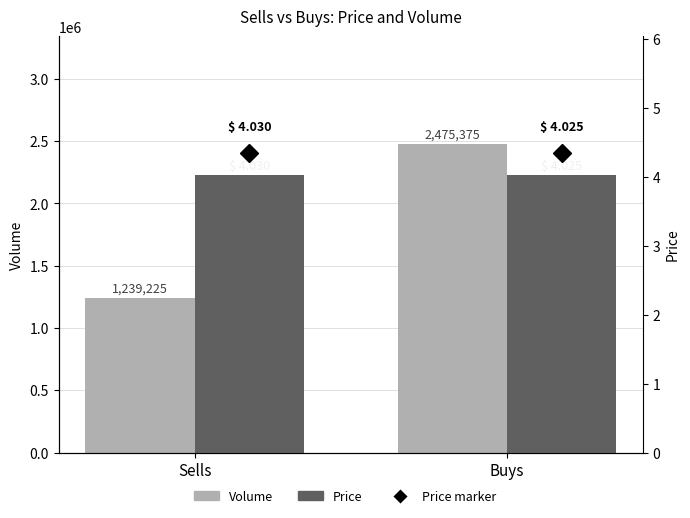

Read the Price value at Sells.

4.0